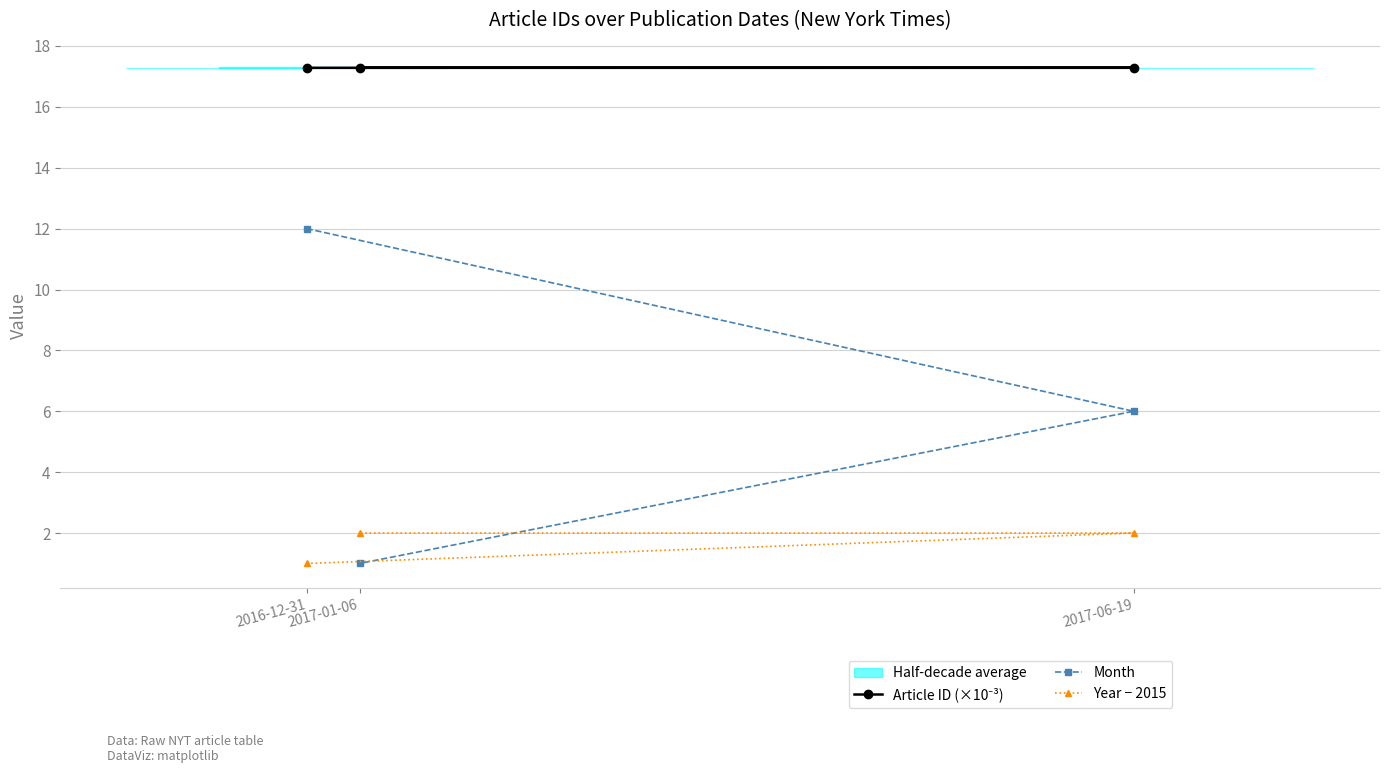

Which has a higher value, 2017-06-19 or 2016-12-31?

2017-06-19